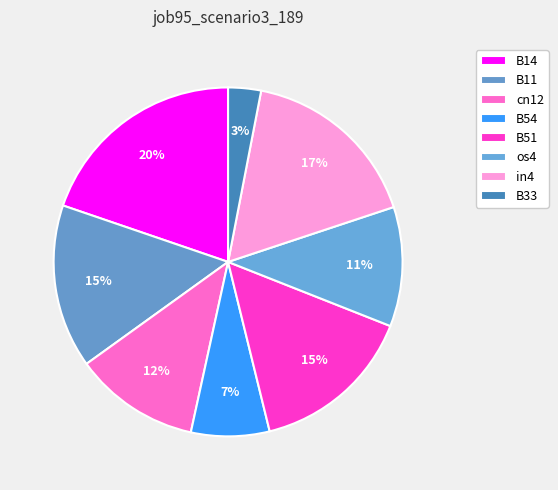

Is in4 the majority of the pie?

No